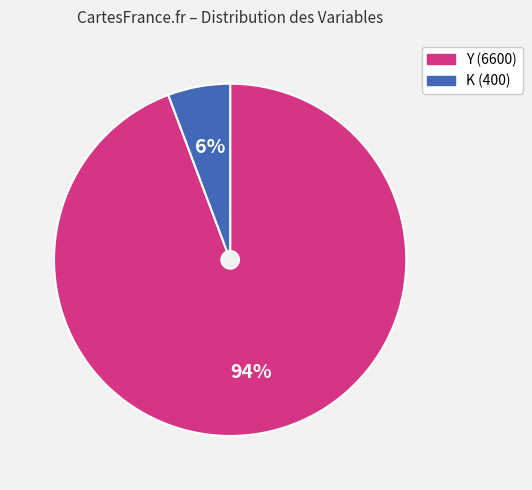

Is it true that K is 6% of the pie?

True